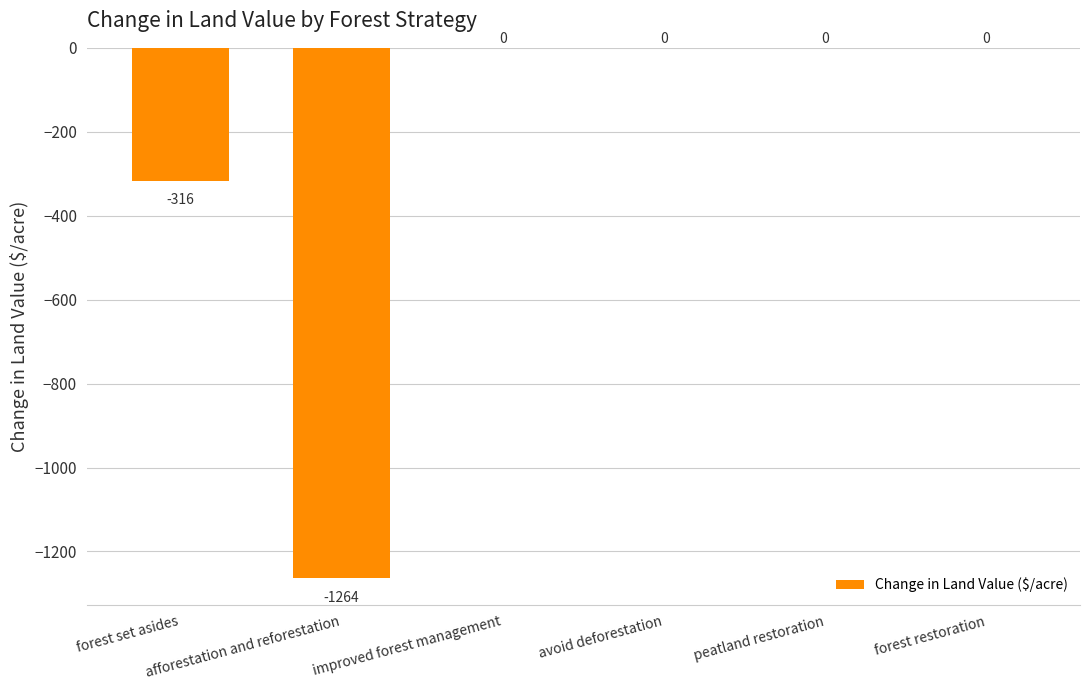

Reading left to right, extract all data points from this chart.

forest set asides=-316.3	afforestation and reforestation=-1264.2	improved forest management=0.0	avoid deforestation=0.0	peatland restoration=0.0	forest restoration=0.0